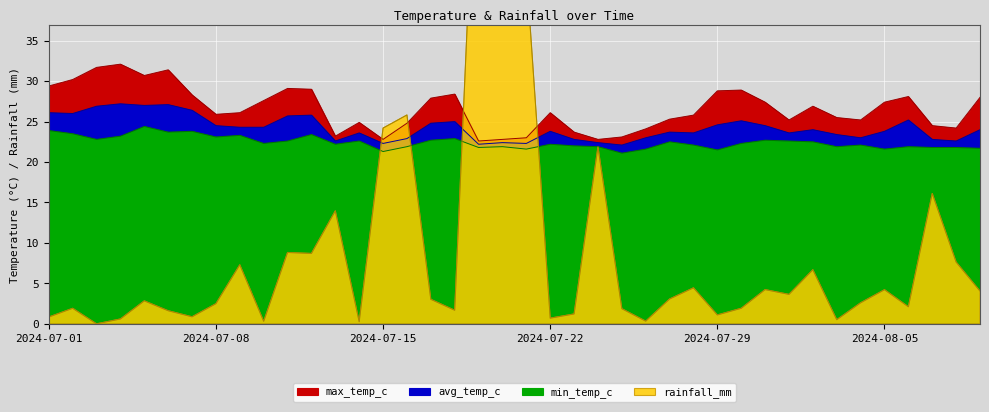

Reading right to left, list all the values displayed in this chart.

max_temp_c: 28.0	24.2	24.5	28.1	27.4	25.2	25.5	26.9	25.2	27.4	28.9	28.8	25.8	25.3	24.1	23.1	22.8	23.7	26.1	23.0	22.8	22.6	28.4	27.9	24.8	22.8	24.9	23.2	29.0	29.1	27.6	26.1	25.9	28.3	31.4	30.7	32.1	31.7	30.2	29.4
avg_temp_c: 24.0	22.6	22.8	25.2	23.8	23.0	23.4	24.0	23.6	24.5	25.1	24.6	23.6	23.7	23.0	22.1	22.4	22.8	23.8	22.3	22.4	22.2	25.0	24.8	22.9	22.3	23.6	22.6	25.8	25.7	24.3	24.3	24.5	26.4	27.1	27.0	27.2	26.9	26.0	26.1
min_temp_c: 21.7	21.8	21.8	21.9	21.6	22.1	21.9	22.5	22.6	22.7	22.3	21.5	22.1	22.5	21.6	21.1	21.9	22.0	22.2	21.6	21.9	21.8	22.9	22.7	21.9	21.3	22.6	22.2	23.4	22.6	22.3	23.3	23.1	23.8	23.7	24.4	23.2	22.8	23.5	23.9
rainfall_mm: 4.0	7.6	16.1	2.1	4.2	2.6	0.5	6.7	3.6	4.2	1.9	1.1	4.5	3.1	0.3	1.9	21.9	1.2	0.7	43.7	44.7	69.0	1.7	3.0	25.8	24.2	0.3	14.0	8.7	8.8	0.3	7.3	2.5	0.9	1.6	2.8	0.6	0.0	1.9	0.8